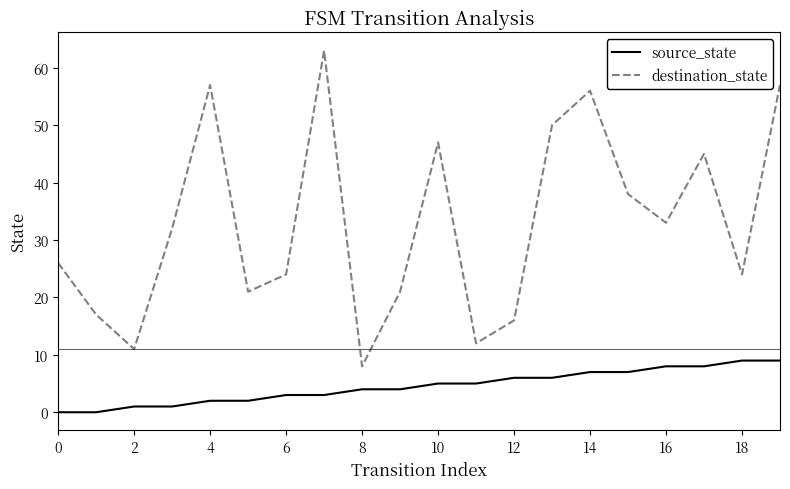

List the series in order of their peak value, highest first.

destination_state, source_state